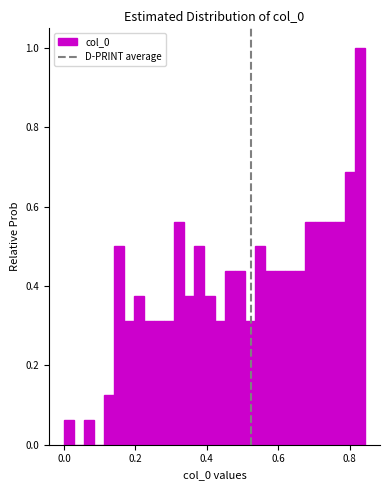

Around what value on the x-axis is the tallest bar? Give the approximate position of its centre, as read against the axis.

0.82